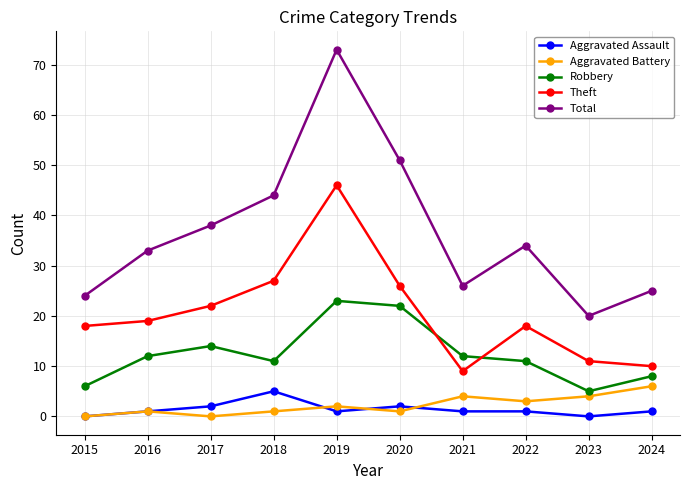

True or false: Aggravated Assault and Theft cross at least once.

False